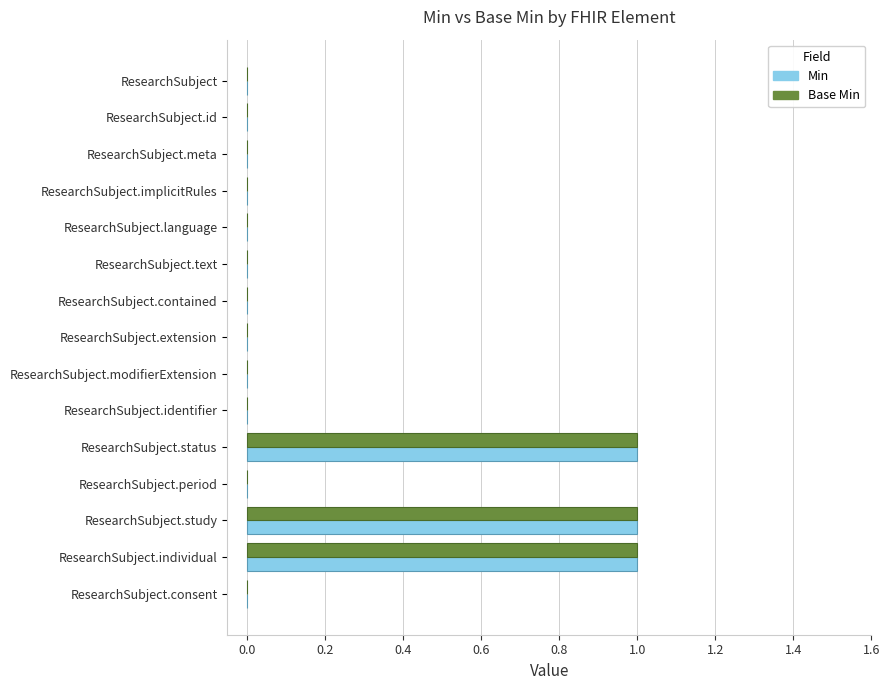

Is it true that Base Min equals 0 at ResearchSubject.period?

True